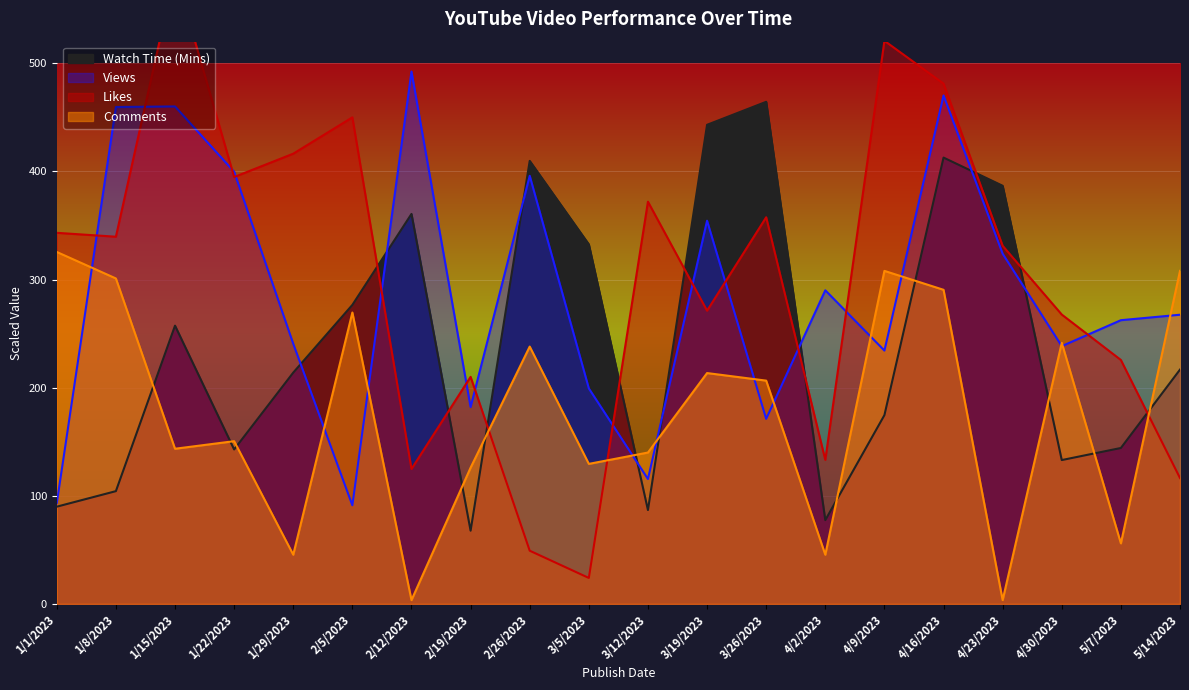

At how many categories does at least one series exceed 402?

10